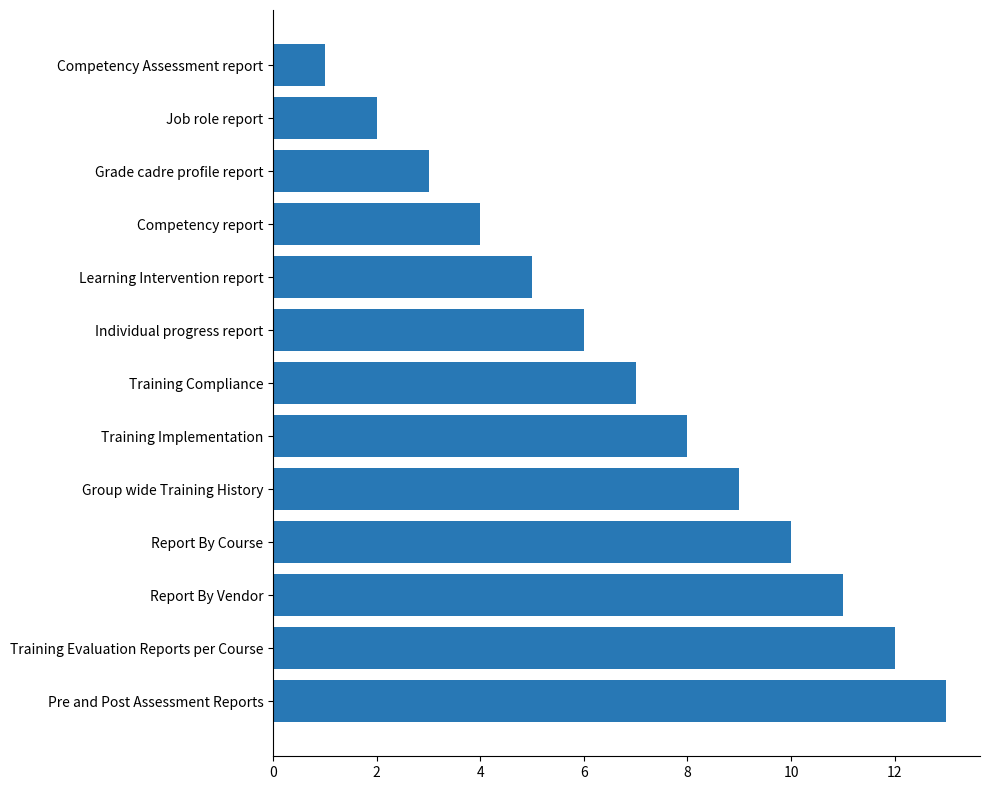

How many data points does each series have?

13